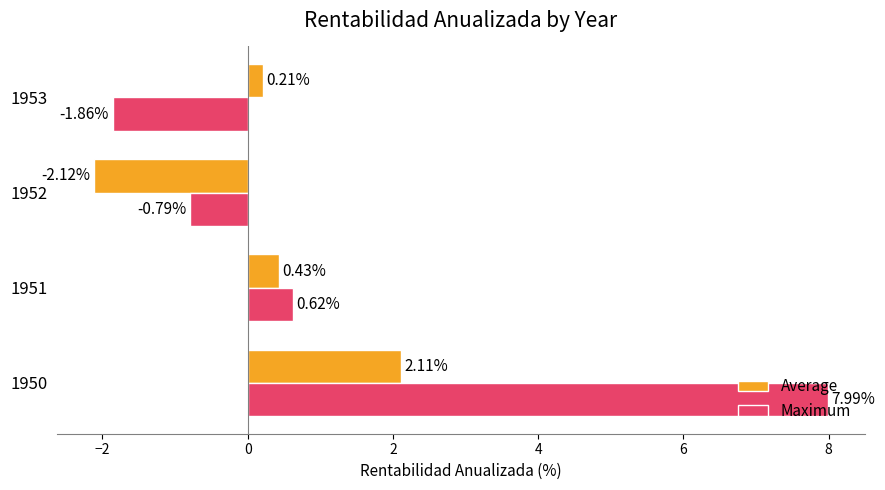

How many distinct data groups are displayed?

2